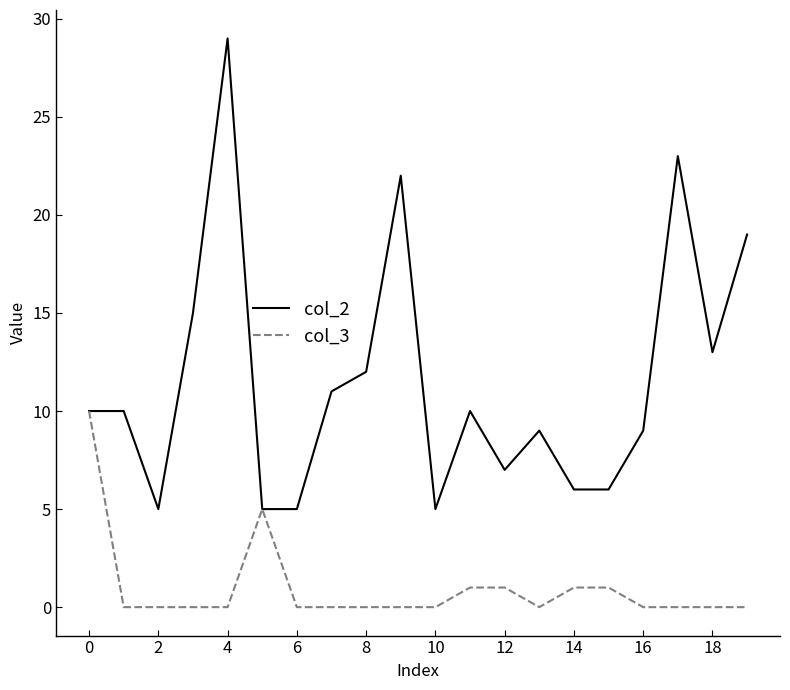

Rank the series by their average value, from lowest to highest.

col_3, col_2